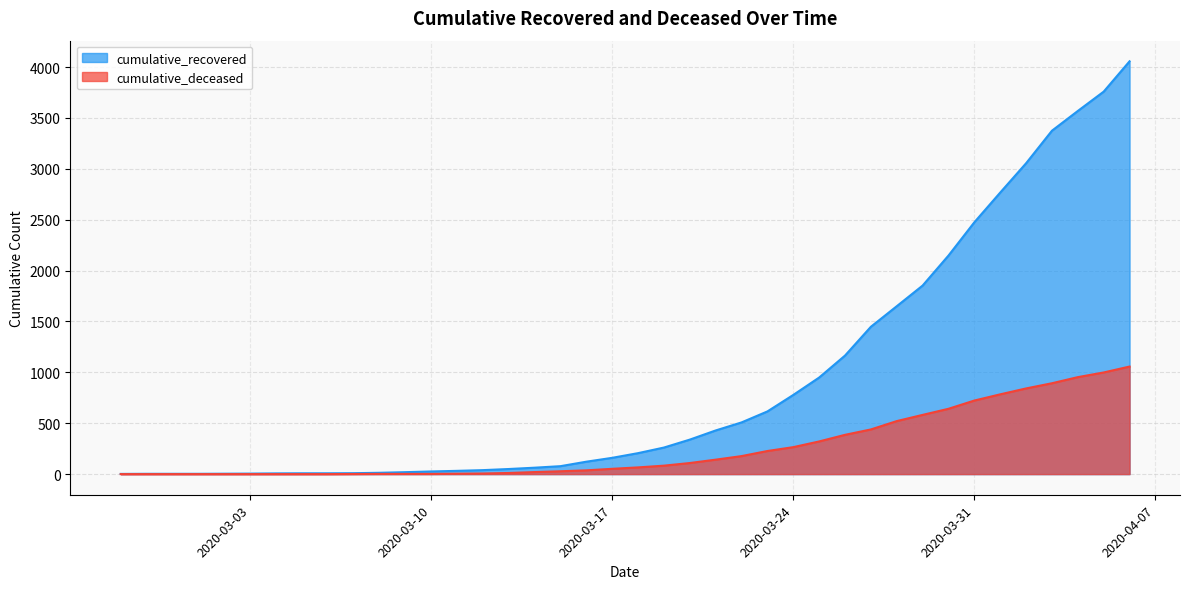

True or false: cumulative_deceased and cumulative_recovered intersect in this chart.

False